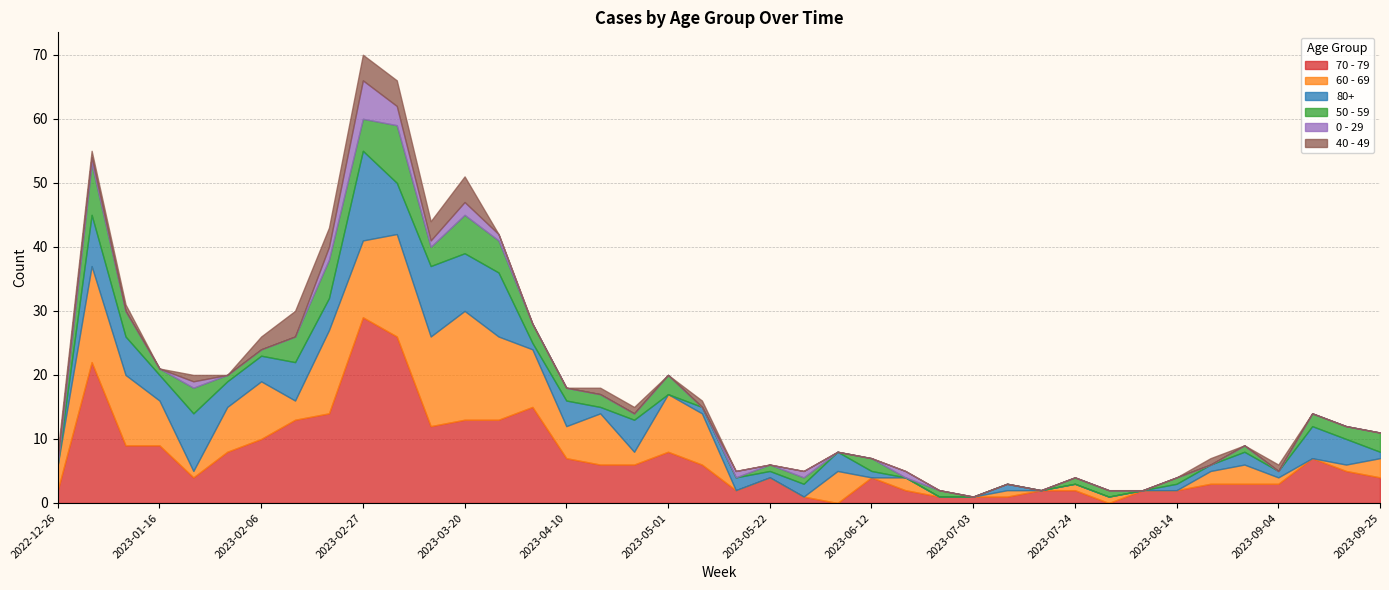

Which series has the largest total across all categories?

70 - 79